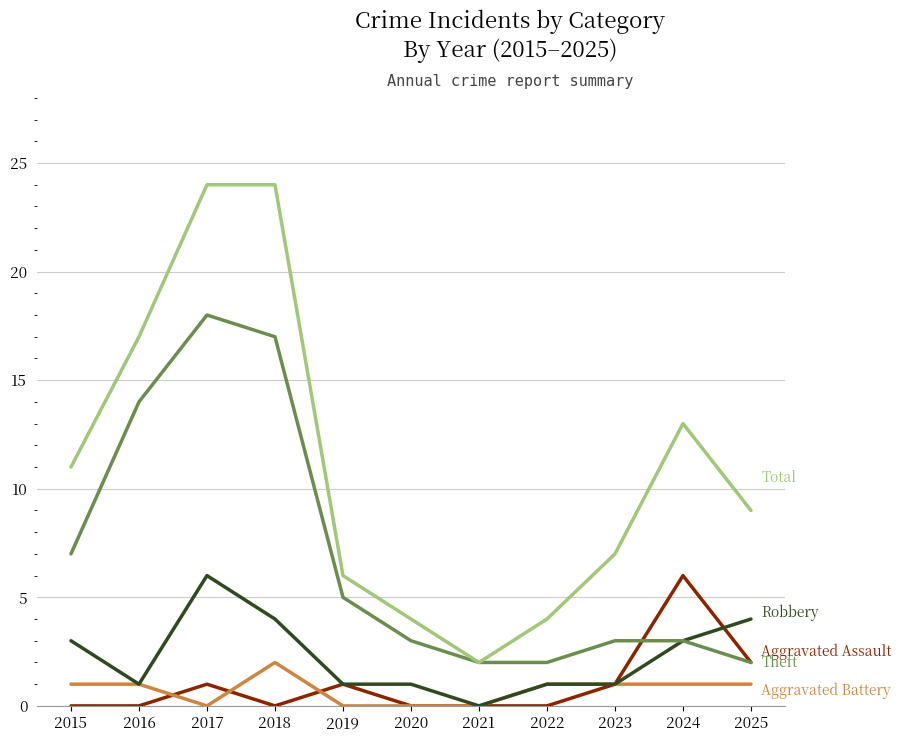

What is the greatest value displayed?

24